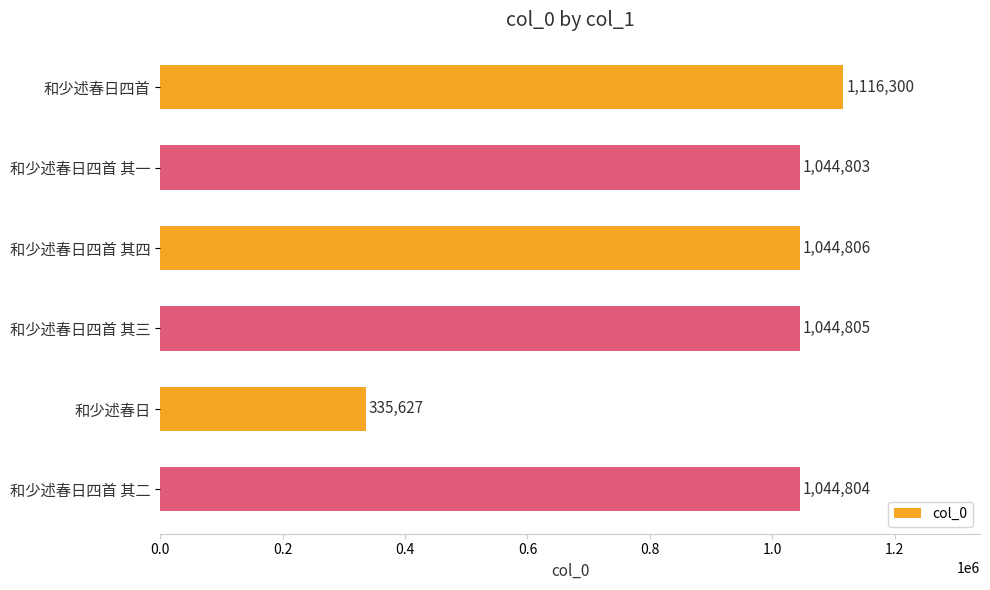

Which category has the lowest value across all series?

和少述春日